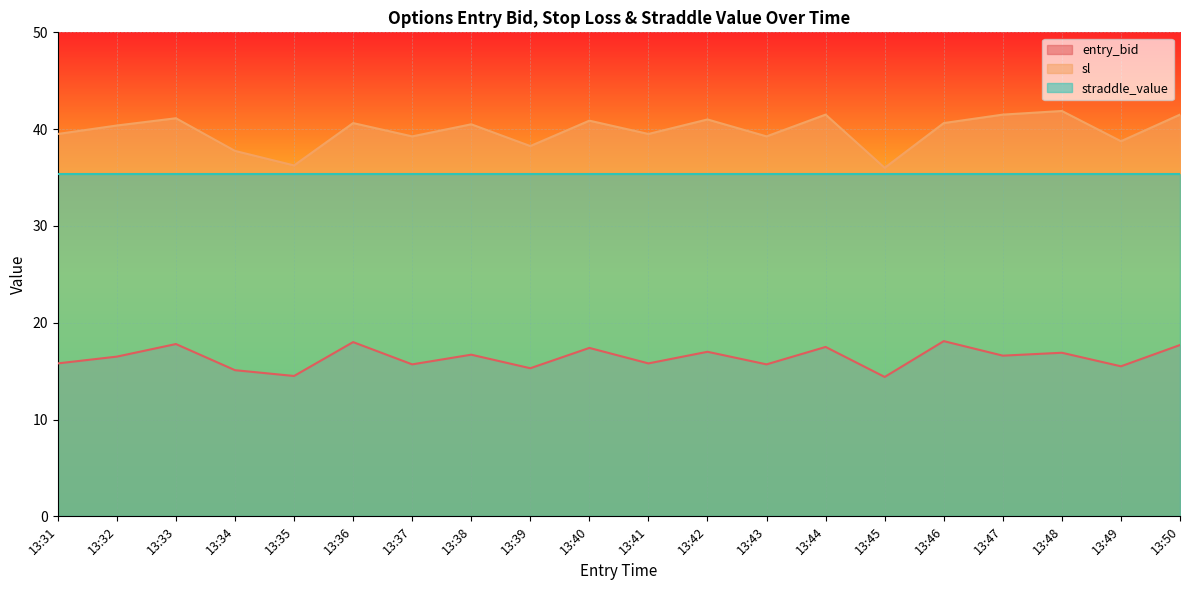

True or false: entry_bid and straddle_value cross at least once.

False